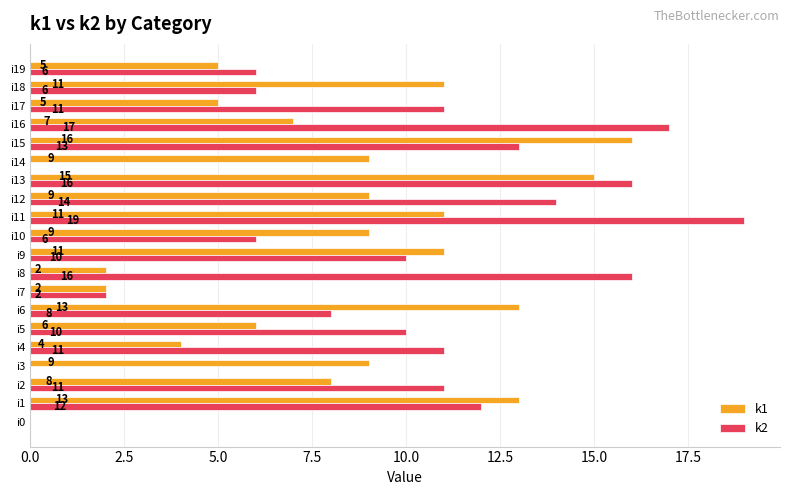

What is the highest value of the k1 series?

16